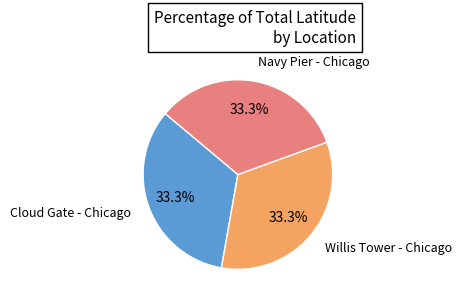

Is there any slice that represents more than half of the pie?

No